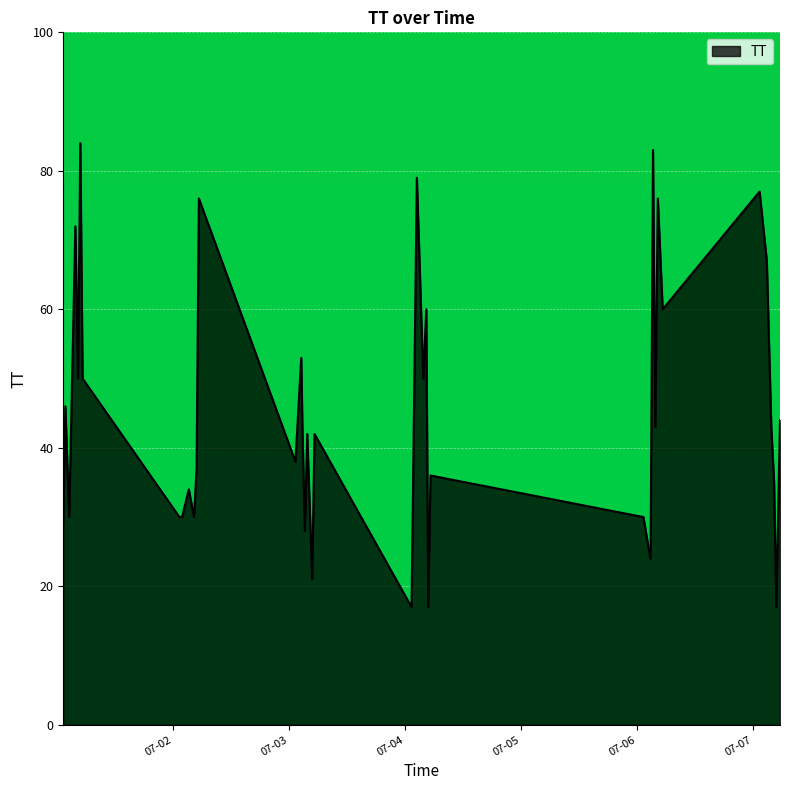

What is the minimum value shown in the chart?

17